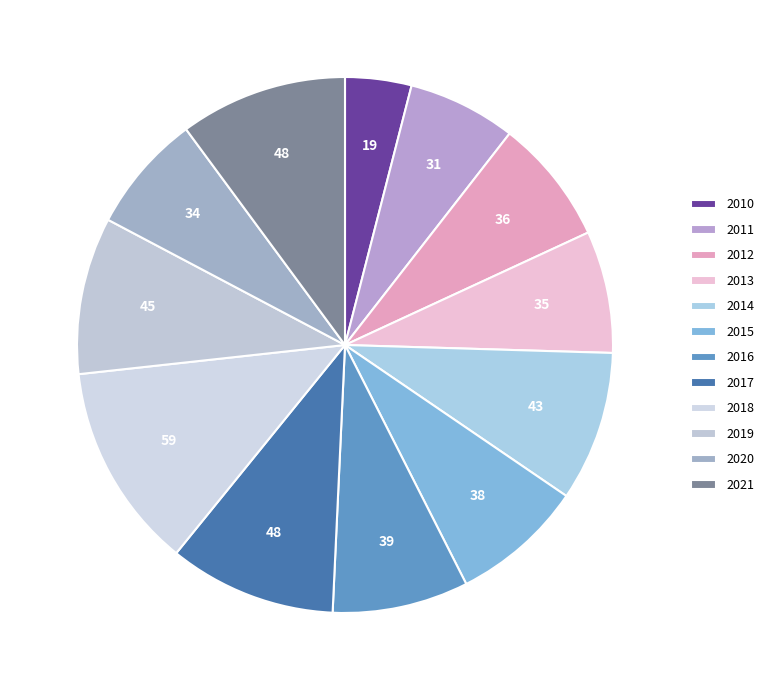

What is the largest slice in the pie chart?

2018